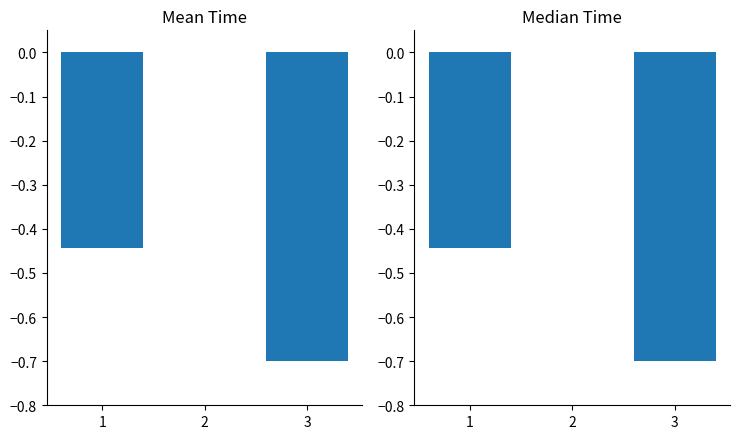

Which category has the lowest value across all series?

3